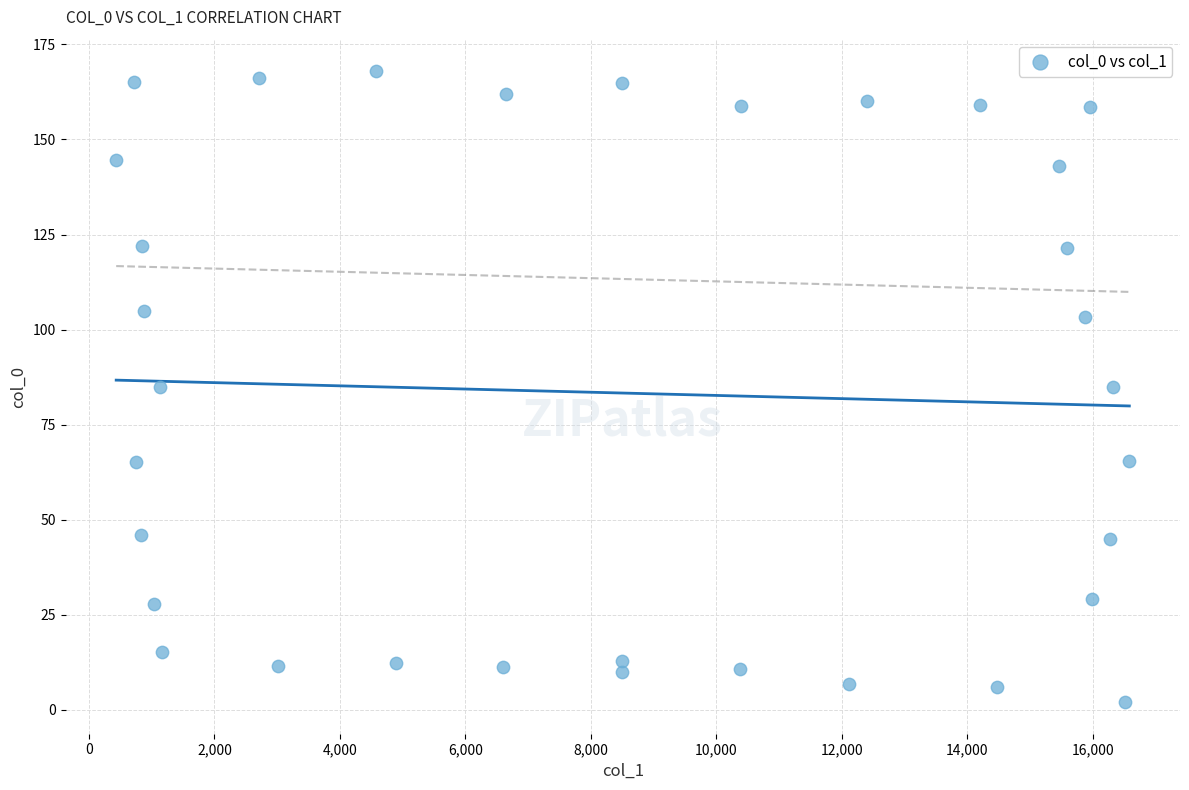

What is the range of X values (max minus min)?

16148.1